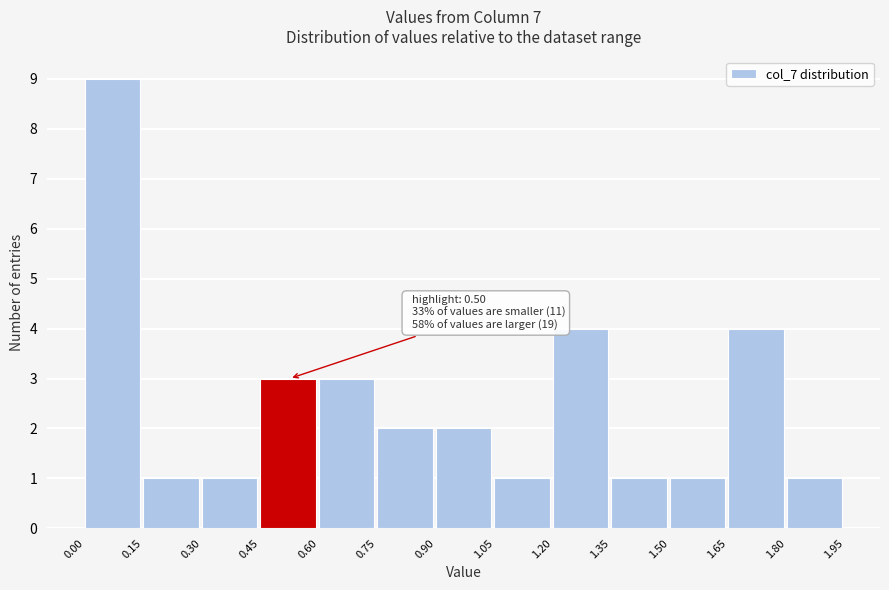

Which range on the x-axis has the tallest bar?

0.00 to 0.15